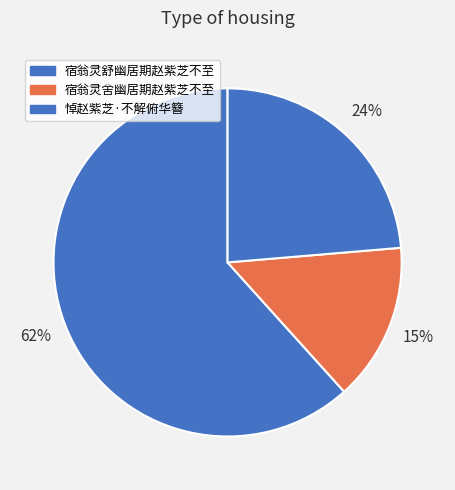

How many slices are in this pie chart?

3